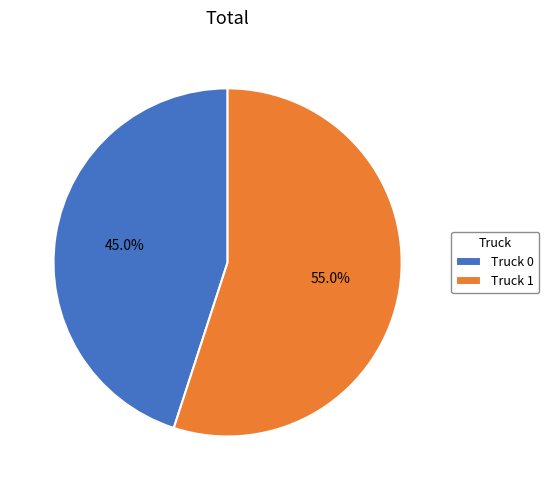

What percentage is the Truck 1 slice, to the nearest percent?

55%